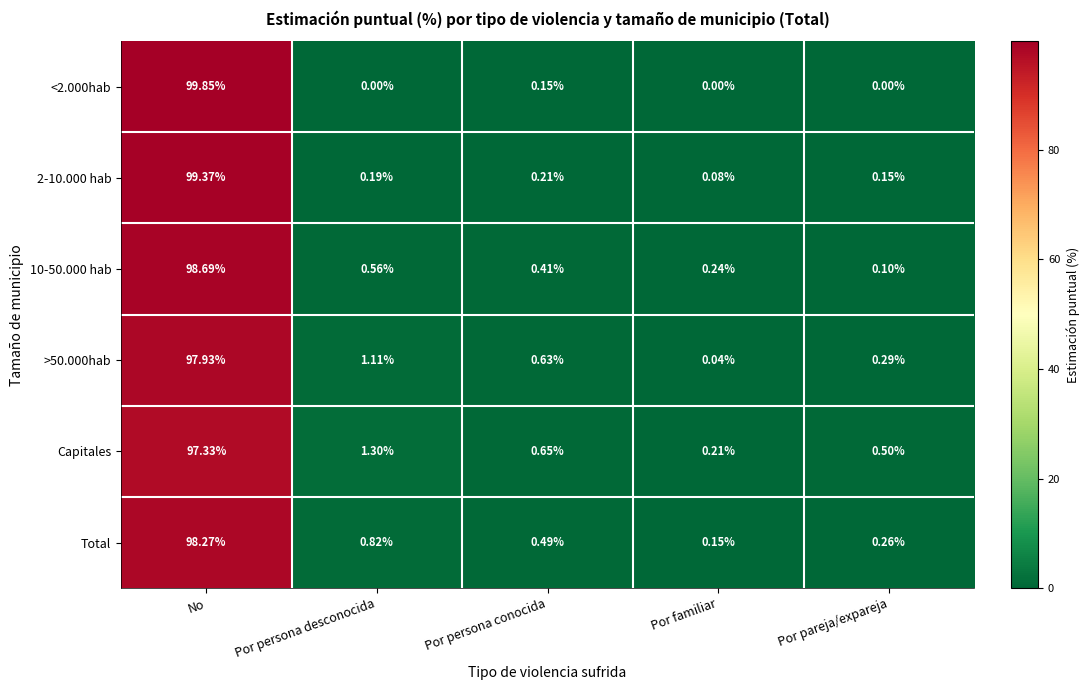

List the labels in order of Total value, largest first.

No, Por persona desconocida, Por persona conocida, Por pareja/expareja, Por familiar